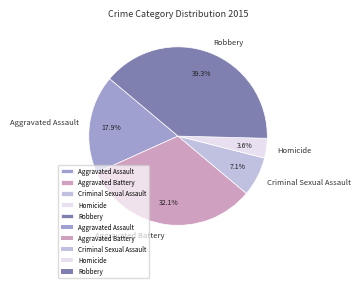

Is there any slice that represents more than half of the pie?

No